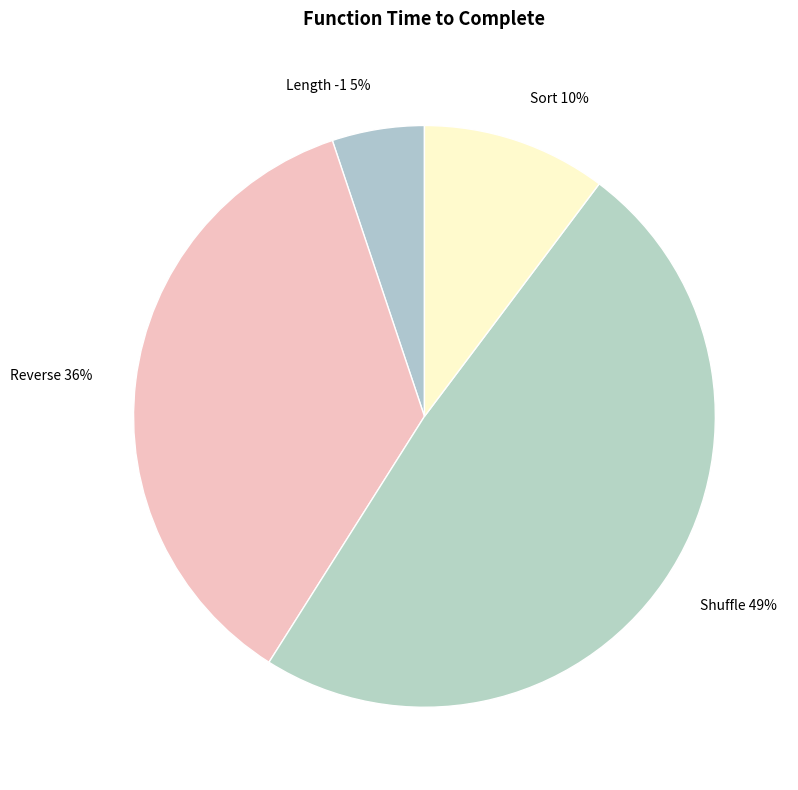

What percentage is the Sort slice, to the nearest percent?

10%